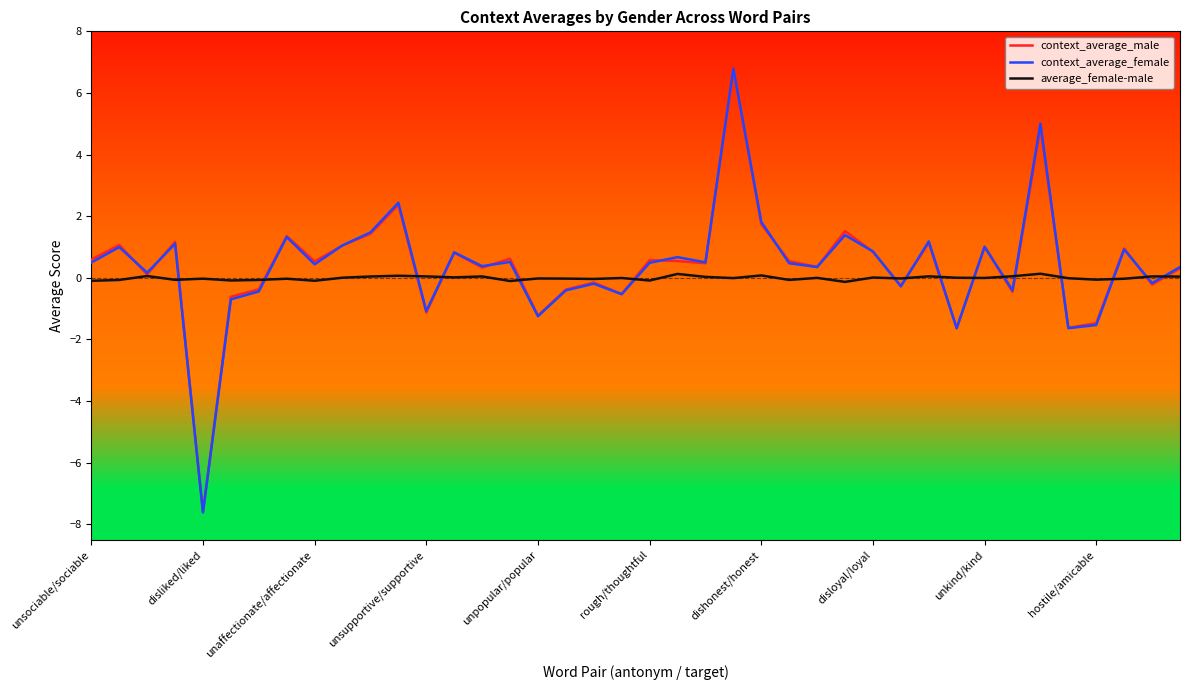

What is the smallest value displayed?

-7.6